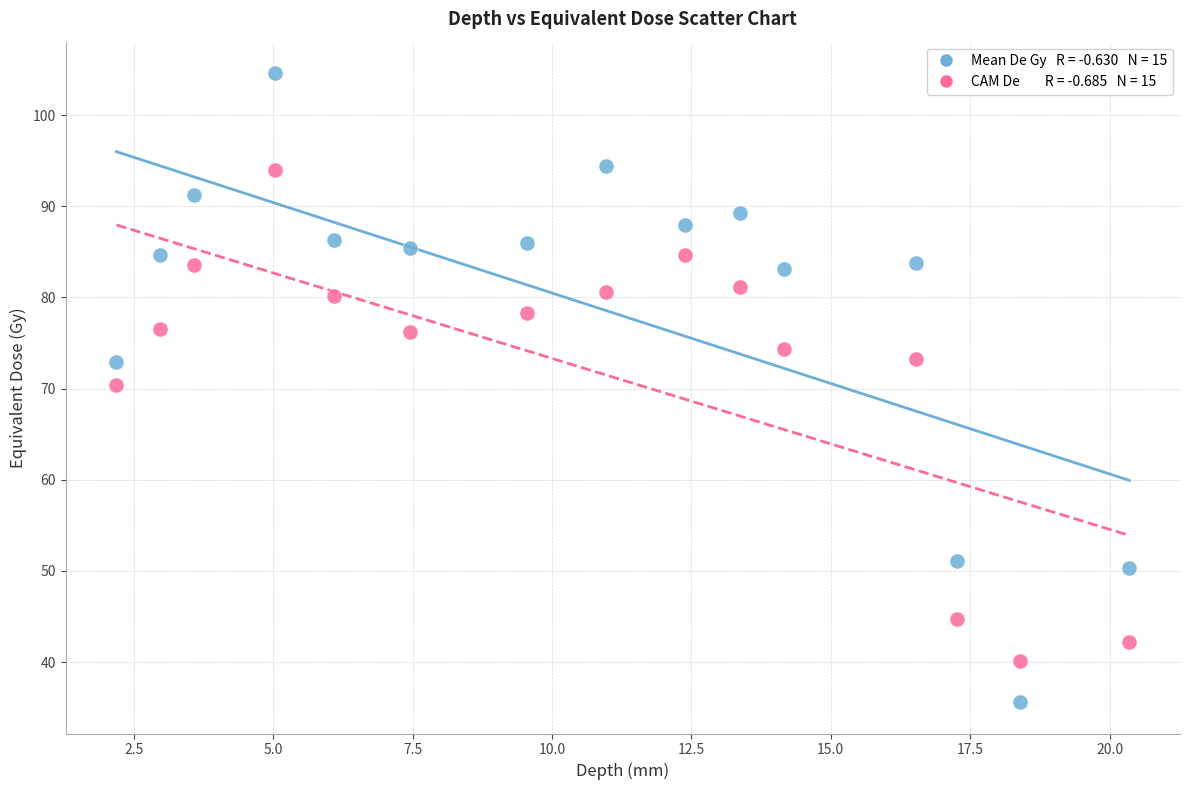

Across all data points, what is the range of X values (max minus min)?

18.2